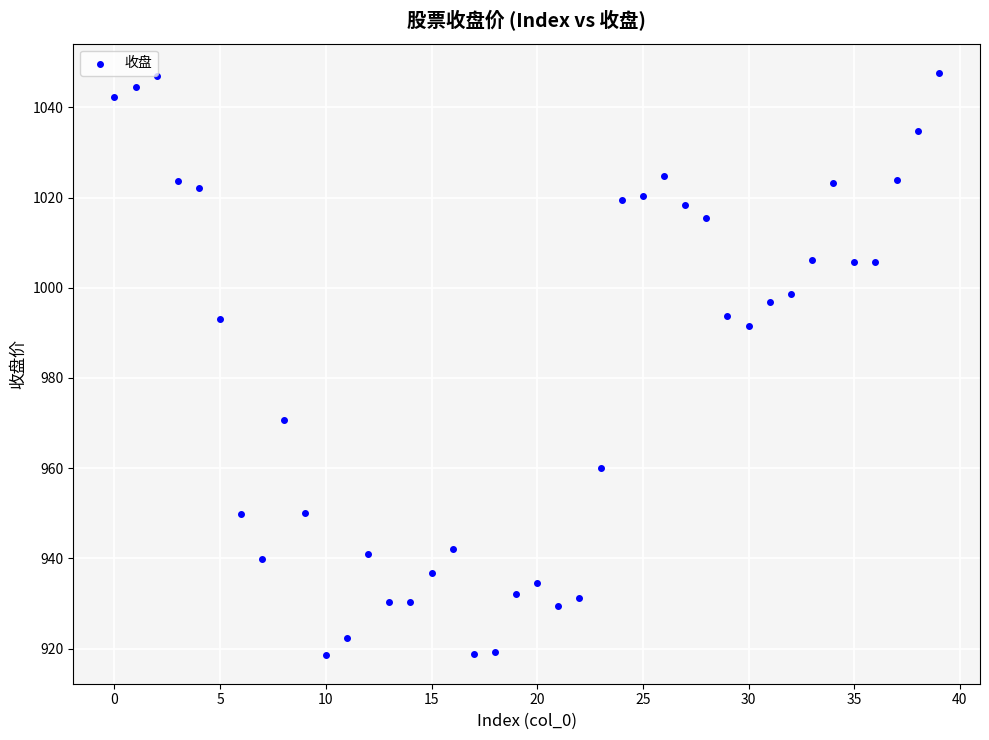

What is the range of Y values (max minus min)?

129.0